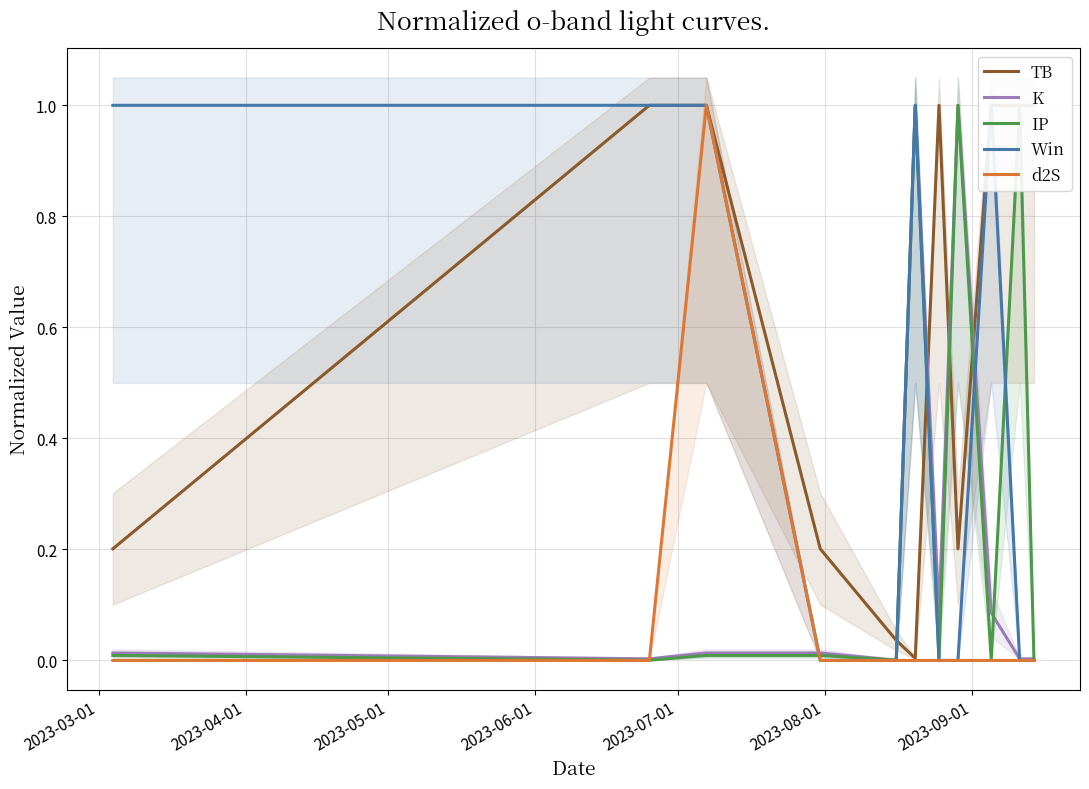

What is the spread (max minus min) of values at 2023-09-01?

1.0